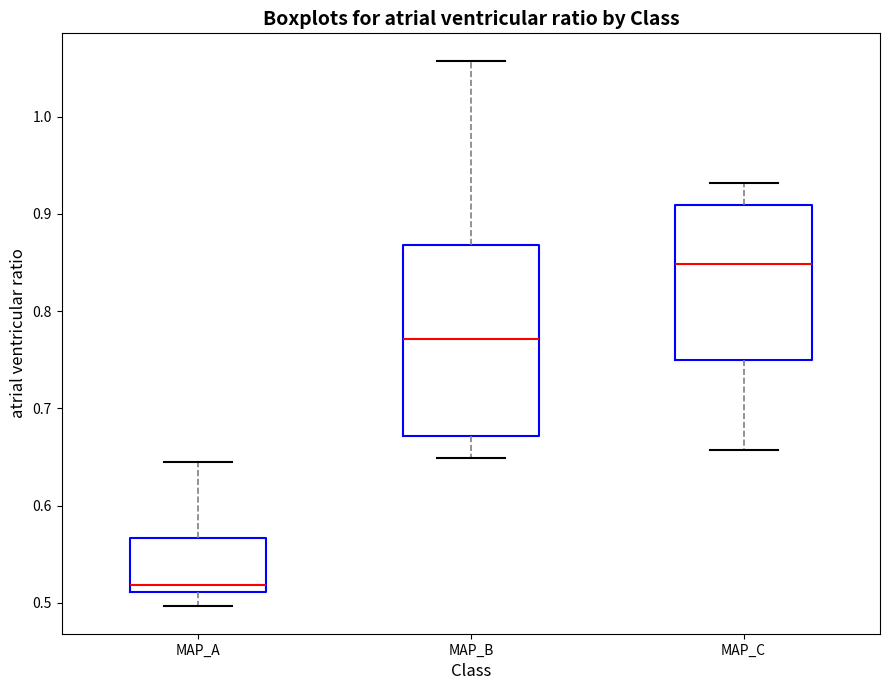

Which box's median line is the highest?

MAP_C